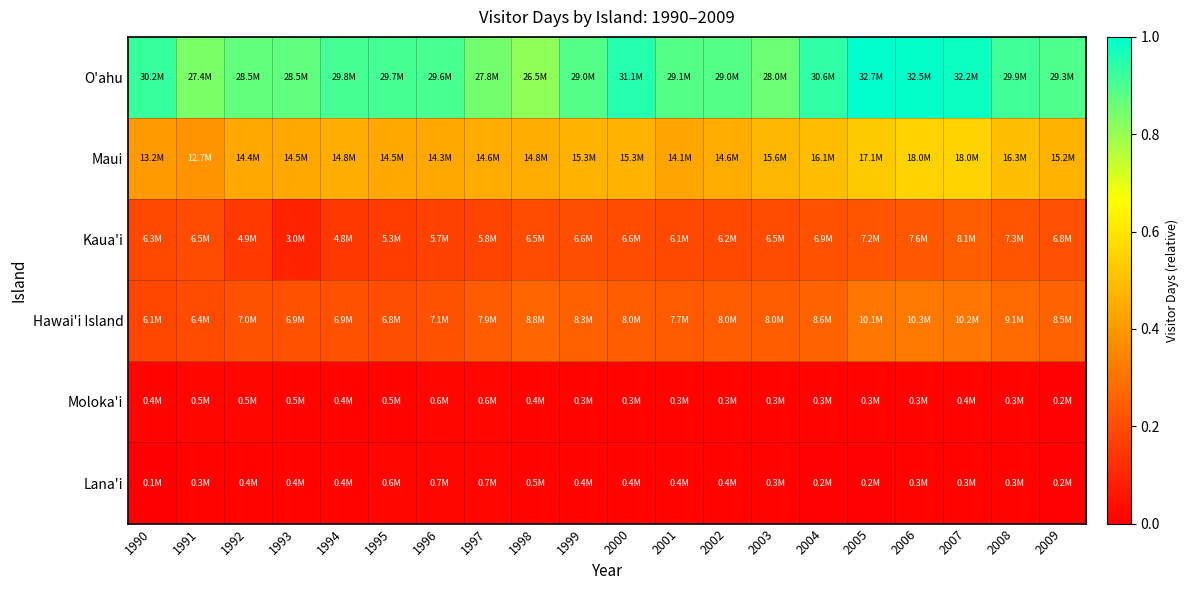

Reading left to right, what are all the values shown in this chart?

O'ahu: 1990=0.9	1991=0.8	1992=0.9	1993=0.9	1994=0.9	1995=0.9	1996=0.9	1997=0.9	1998=0.8	1999=0.9	2000=1.0	2001=0.9	2002=0.9	2003=0.9	2004=0.9	2005=1.0	2006=1.0	2007=1.0	2008=0.9	2009=0.9
Maui: 1990=0.4	1991=0.4	1992=0.4	1993=0.4	1994=0.5	1995=0.4	1996=0.4	1997=0.4	1998=0.5	1999=0.5	2000=0.5	2001=0.4	2002=0.4	2003=0.5	2004=0.5	2005=0.5	2006=0.6	2007=0.6	2008=0.5	2009=0.5
Kaua'i: 1990=0.2	1991=0.2	1992=0.2	1993=0.1	1994=0.1	1995=0.2	1996=0.2	1997=0.2	1998=0.2	1999=0.2	2000=0.2	2001=0.2	2002=0.2	2003=0.2	2004=0.2	2005=0.2	2006=0.2	2007=0.2	2008=0.2	2009=0.2
Hawai'i Island: 1990=0.2	1991=0.2	1992=0.2	1993=0.2	1994=0.2	1995=0.2	1996=0.2	1997=0.2	1998=0.3	1999=0.3	2000=0.2	2001=0.2	2002=0.2	2003=0.2	2004=0.3	2005=0.3	2006=0.3	2007=0.3	2008=0.3	2009=0.3
Moloka'i: 1990=0.0	1991=0.0	1992=0.0	1993=0.0	1994=0.0	1995=0.0	1996=0.0	1997=0.0	1998=0.0	1999=0.0	2000=0.0	2001=0.0	2002=0.0	2003=0.0	2004=0.0	2005=0.0	2006=0.0	2007=0.0	2008=0.0	2009=0.0
Lana'i: 1990=0.0	1991=0.0	1992=0.0	1993=0.0	1994=0.0	1995=0.0	1996=0.0	1997=0.0	1998=0.0	1999=0.0	2000=0.0	2001=0.0	2002=0.0	2003=0.0	2004=0.0	2005=0.0	2006=0.0	2007=0.0	2008=0.0	2009=0.0